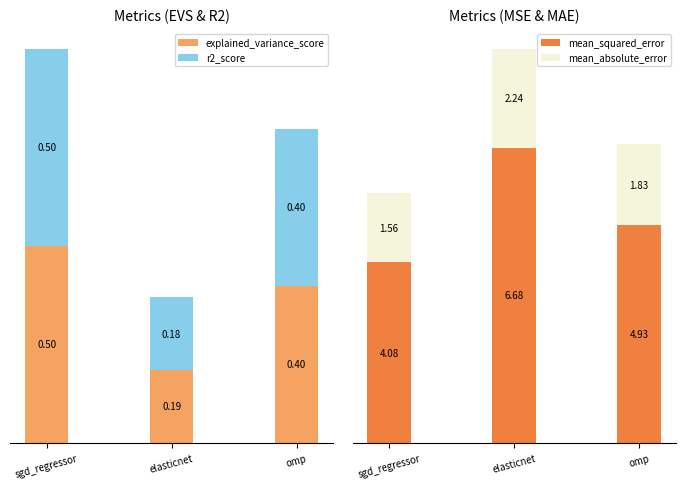

At which label does explained_variance_score reach its peak?

sgd_regressor